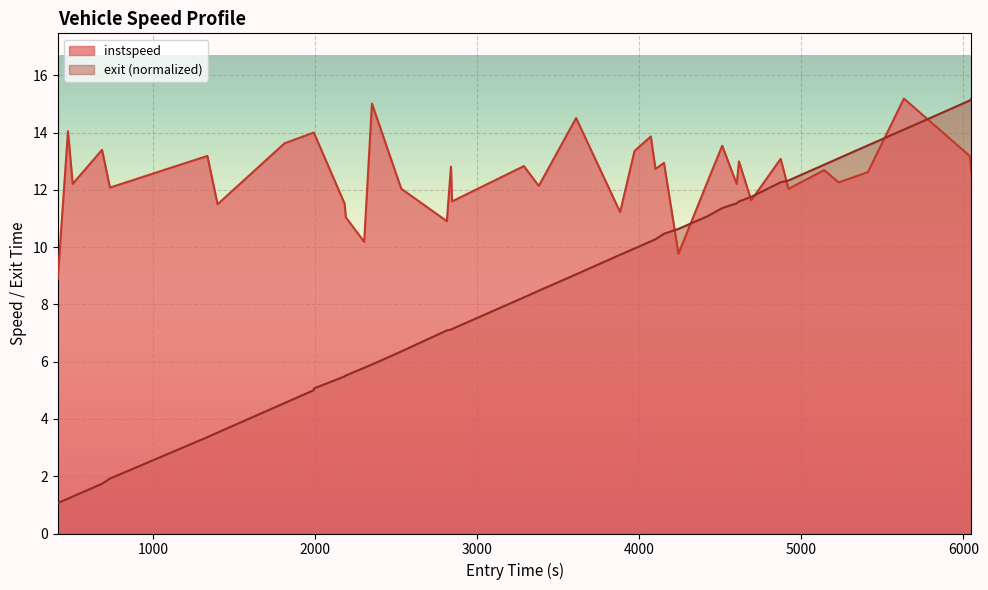

Which series has the widest spread of values?

exit (normalized)